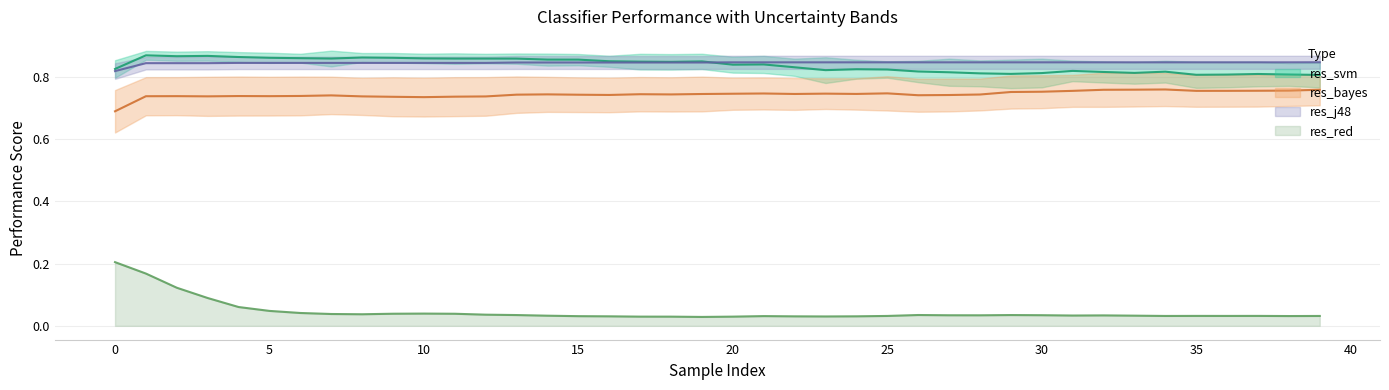

Rank the series at 15 from lowest to highest value.

res_red, res_bayes, res_j48, res_svm